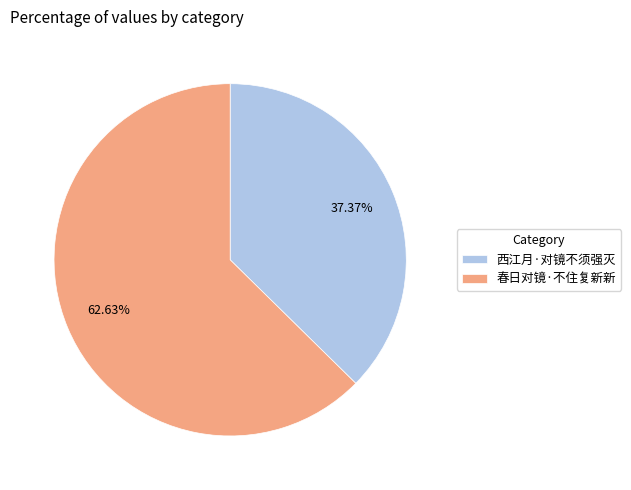

What is the ratio of the value at 春日对镜·不住复新新 to the value at 西江月·对镜不须强灭?

1.7